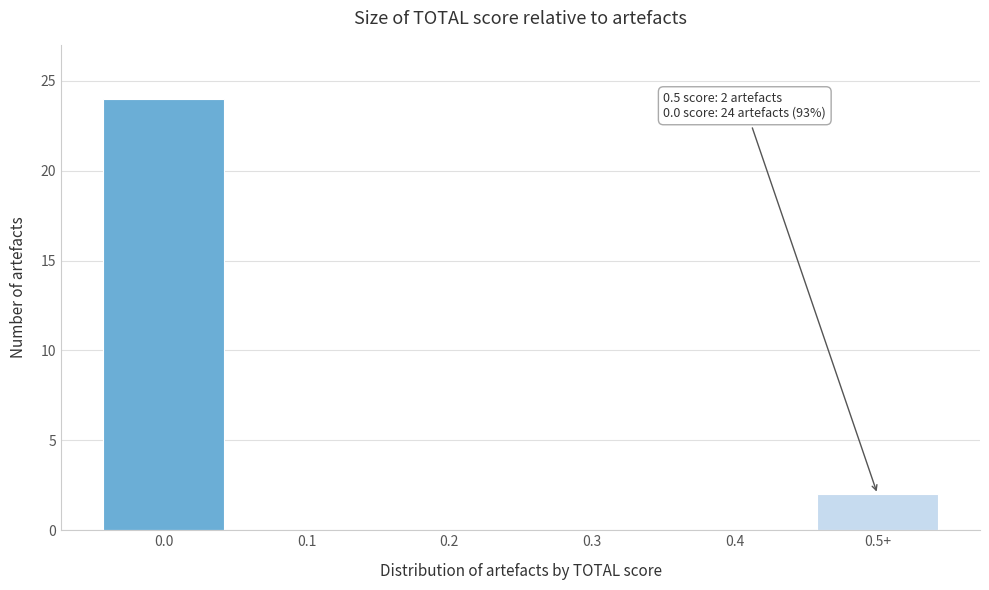

Reading right to left, extract all data points from this chart.

0.5+=2	0.4=0	0.3=0	0.2=0	0.1=0	0.0=24